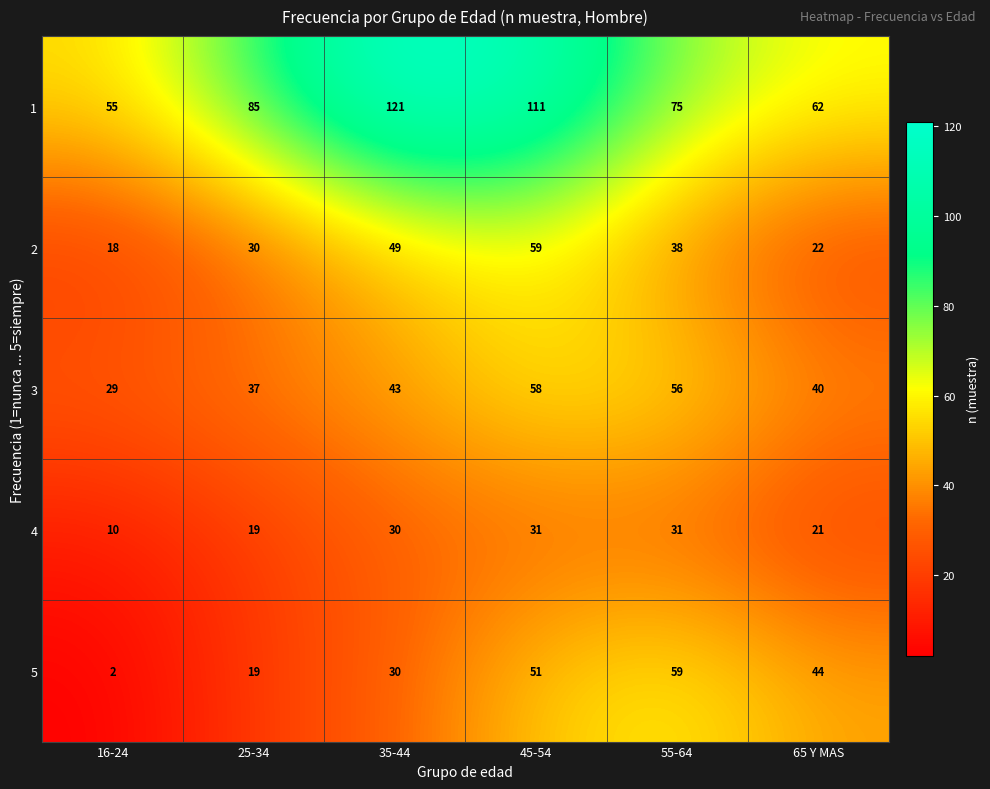

True or false: 5 has a value of 26 at 45-54.

False